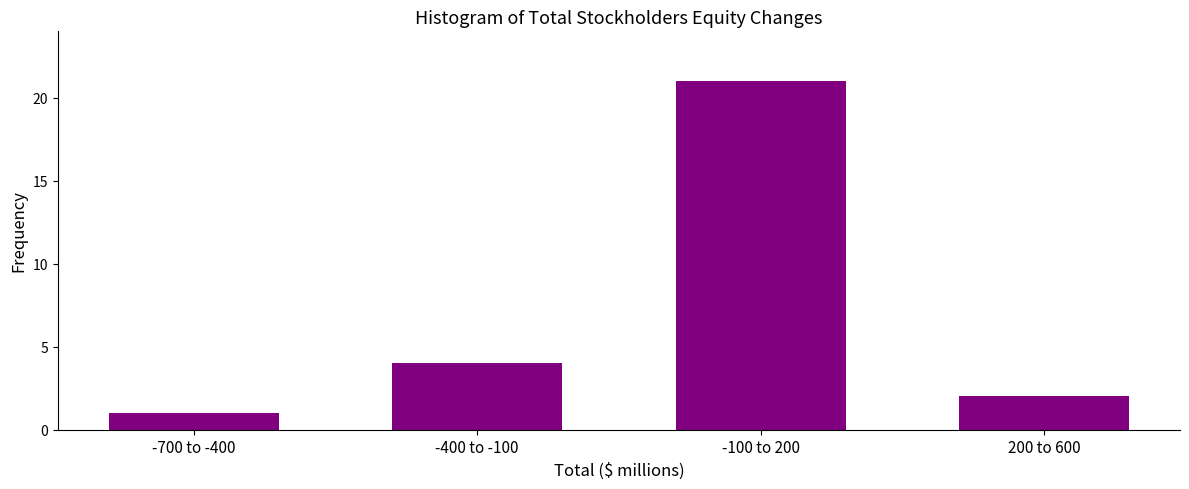

Reading right to left, what are all the values shown in this chart?

200 to 600=2	-100 to 200=21	-400 to -100=4	-700 to -400=1